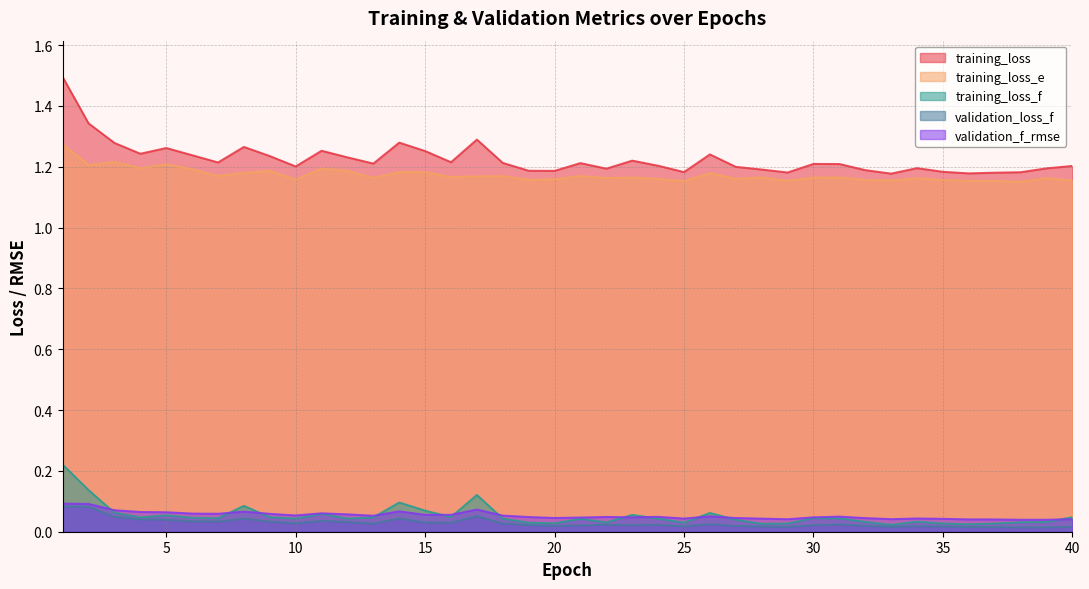

Where is the first local maximum for training_loss?

5